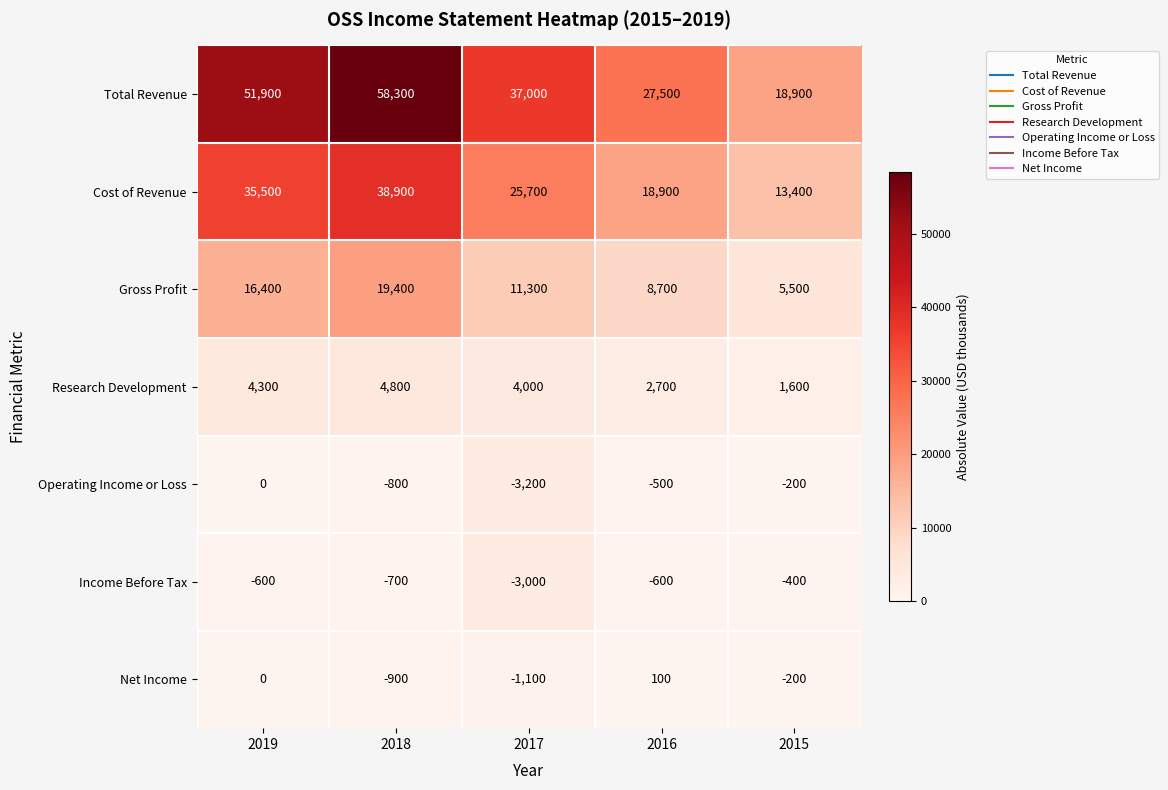

List the series in order of their peak value, lowest first.

Income Before Tax, Operating Income or Loss, Net Income, Research Development, Gross Profit, Cost of Revenue, Total Revenue